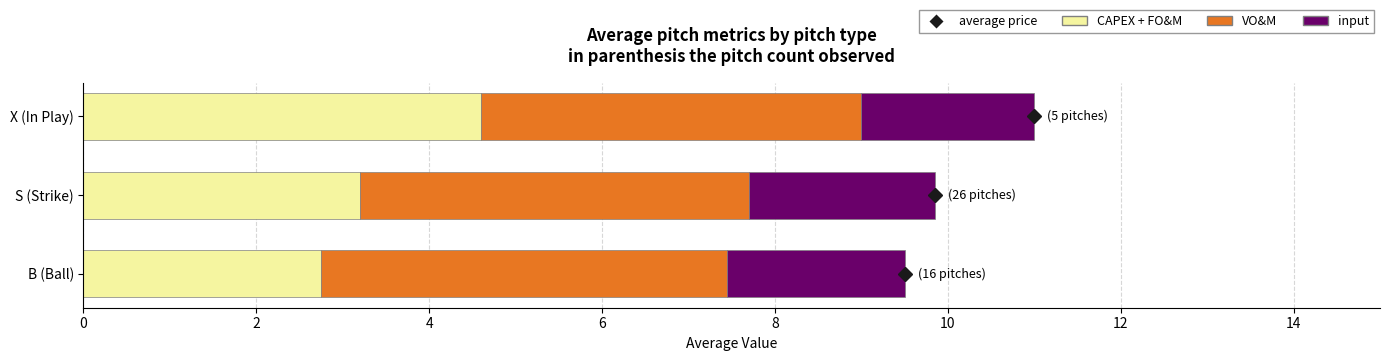

The CAPEX + FO&M series shows 1.3 at B (Ball). True or false?

False